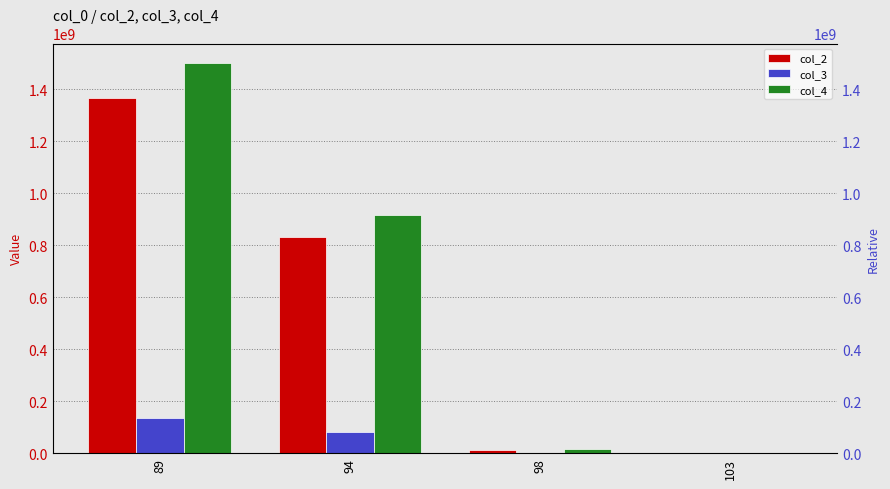

Reading left to right, what are all the values shown in this chart?

col_2: 89=1365330000	94=832350000	98=13368000	103=129000
col_3: 89=136533000	94=83235000	98=1336800	103=12900
col_4: 89=1501863000	94=915585000	98=14704800	103=135450